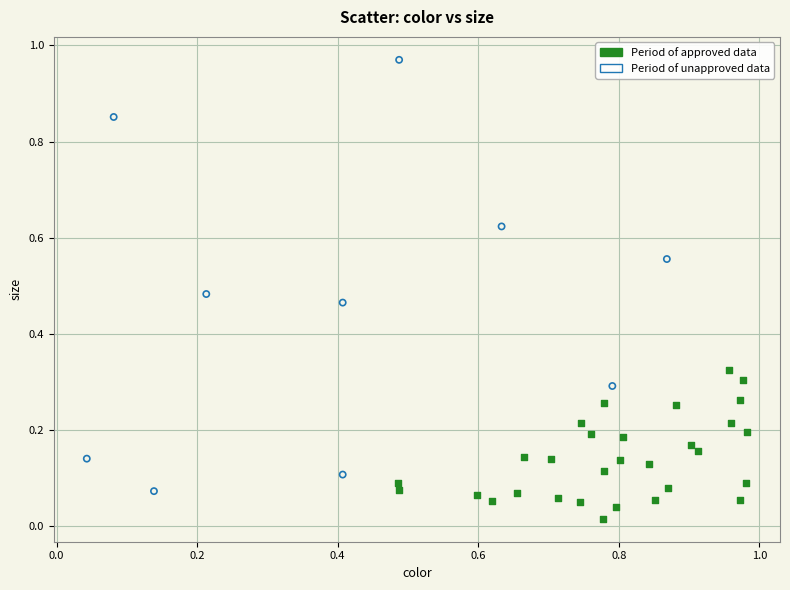

Which series has the largest Y range (max minus min)?

Period of unapproved data